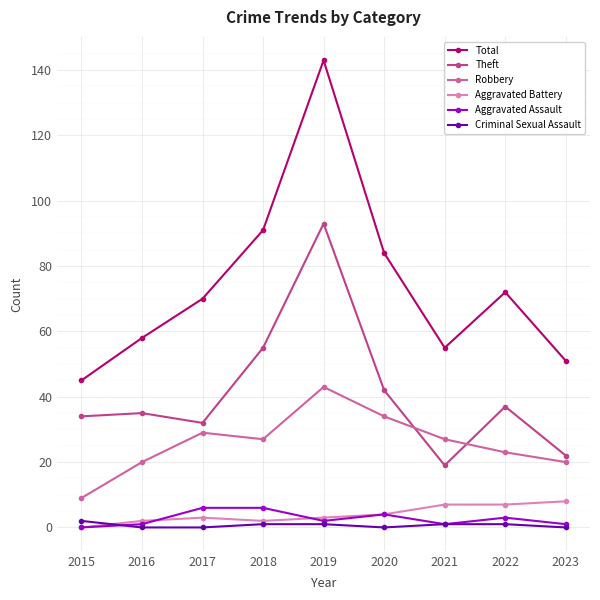

Reading left to right, what are all the values shown in this chart?

Total: 2015=45	2016=58	2017=70	2018=91	2019=143	2020=84	2021=55	2022=72	2023=51
Theft: 2015=34	2016=35	2017=32	2018=55	2019=93	2020=42	2021=19	2022=37	2023=22
Robbery: 2015=9	2016=20	2017=29	2018=27	2019=43	2020=34	2021=27	2022=23	2023=20
Aggravated Battery: 2015=0	2016=2	2017=3	2018=2	2019=3	2020=4	2021=7	2022=7	2023=8
Aggravated Assault: 2015=0	2016=1	2017=6	2018=6	2019=2	2020=4	2021=1	2022=3	2023=1
Criminal Sexual Assault: 2015=2	2016=0	2017=0	2018=1	2019=1	2020=0	2021=1	2022=1	2023=0